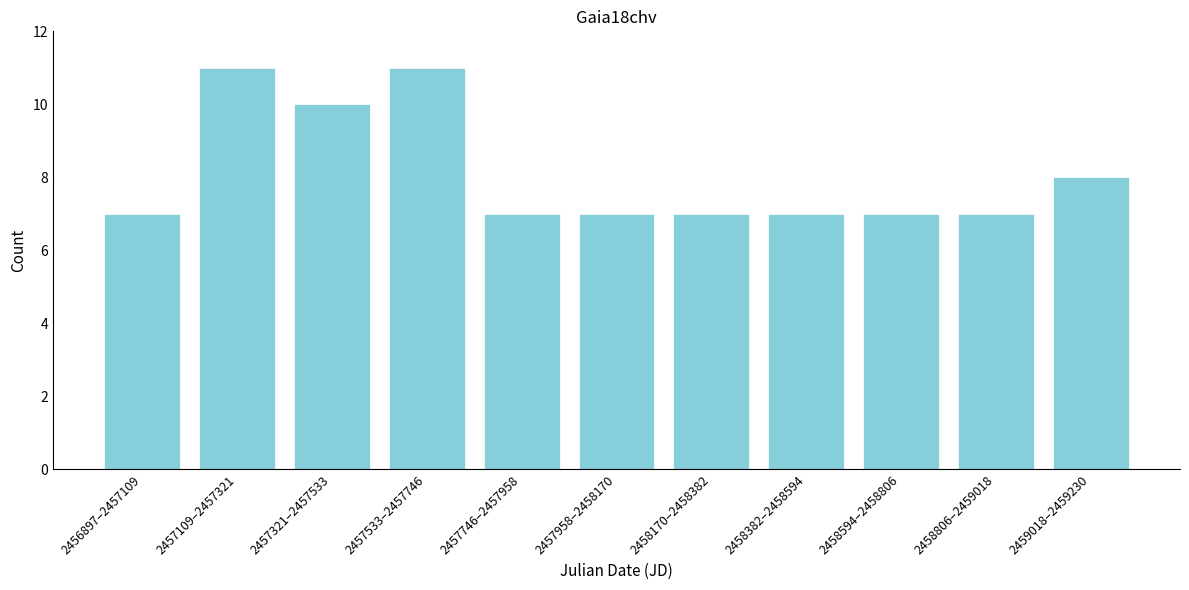

Reading left to right, what are all the values shown in this chart?

2456897–2457109=7	2457109–2457321=11	2457321–2457533=10	2457533–2457746=11	2457746–2457958=7	2457958–2458170=7	2458170–2458382=7	2458382–2458594=7	2458594–2458806=7	2458806–2459018=7	2459018–2459230=8